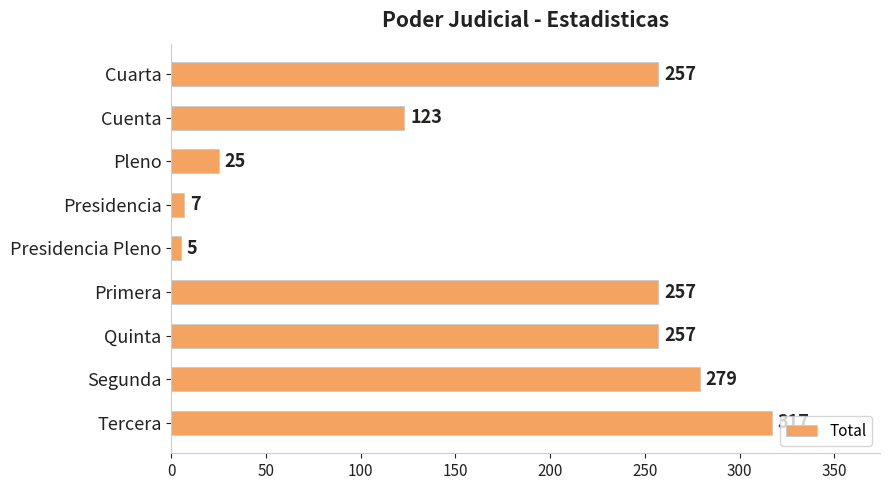

What is the sum of the values at Primera and Cuenta?

380